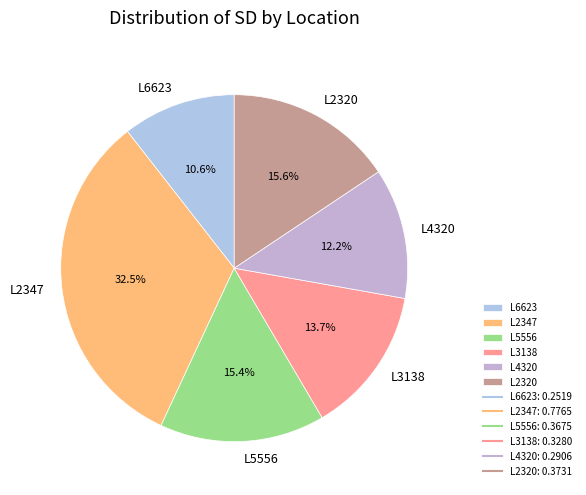

What portion of the pie excludes L6623?

89.4%